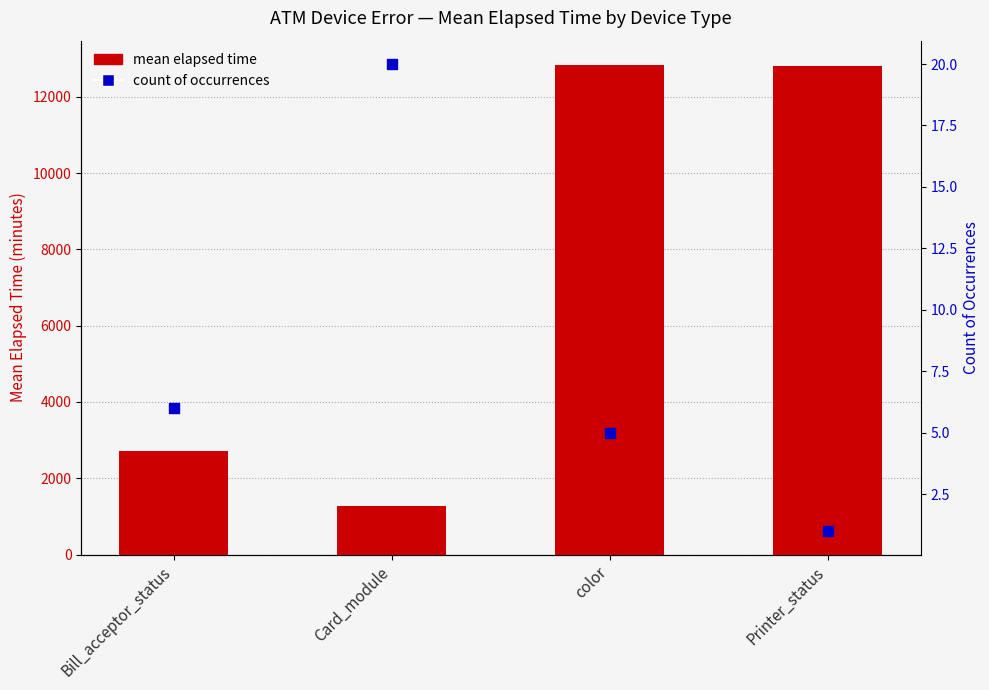

At how many categories does at least one series exceed 9491?

2